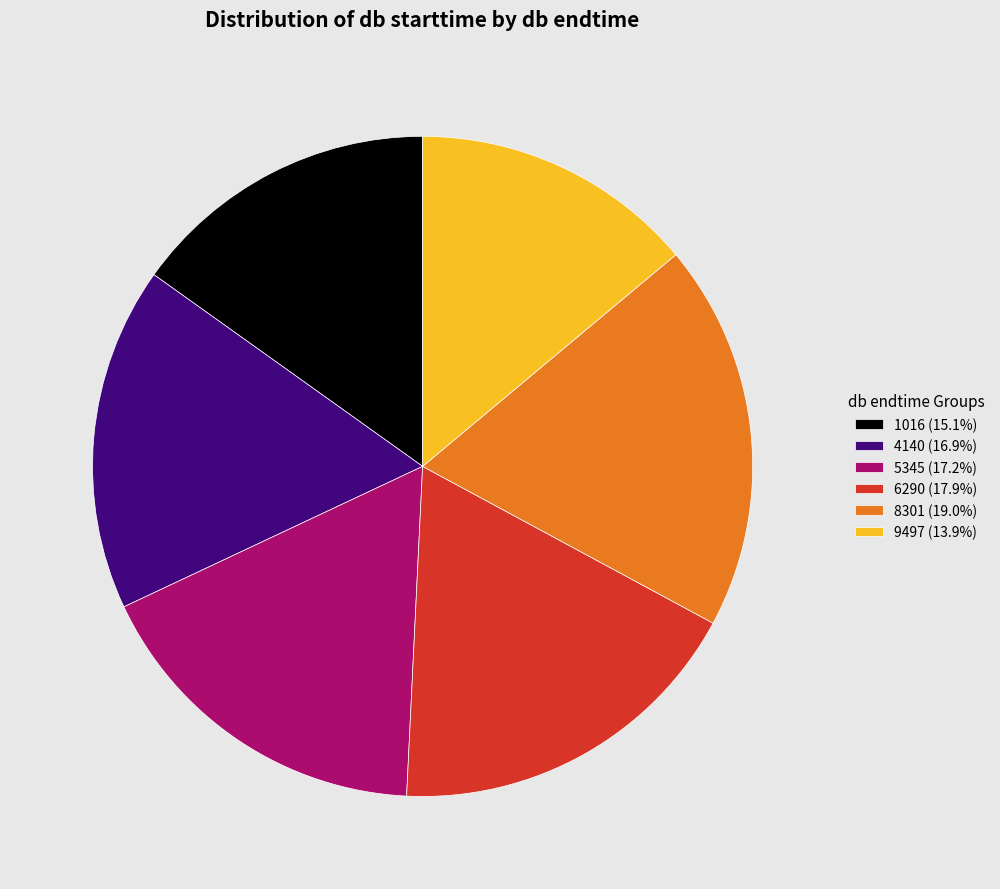

What is the ratio of the value at 8301 (19.0%) to the value at 4140 (16.9%)?

1.1